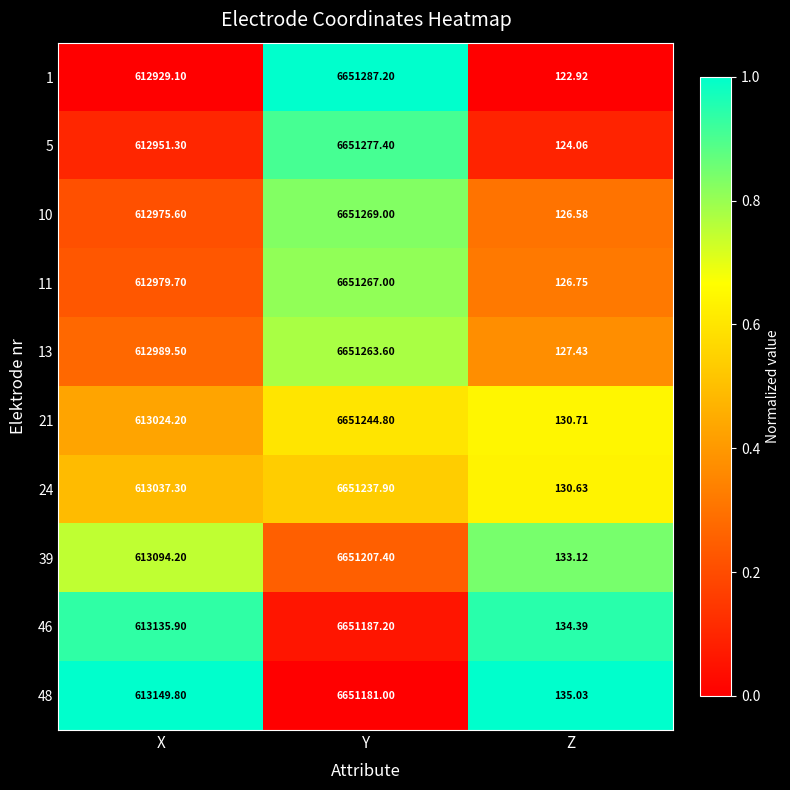

At which category does the chart reach its minimum across all series?

Z